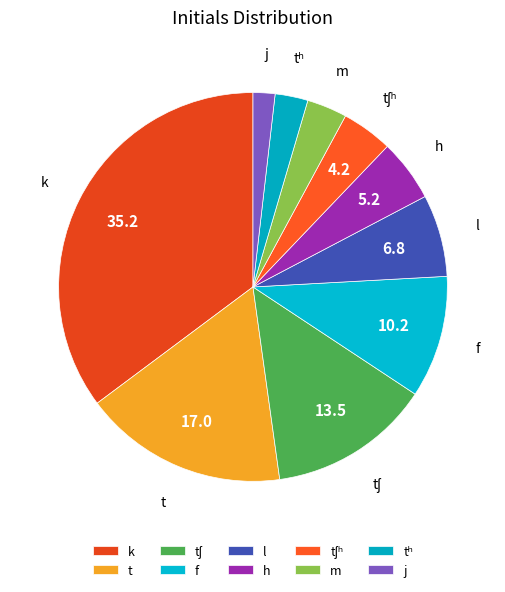

The tʰ slice represents 3% of the pie. True or false?

True